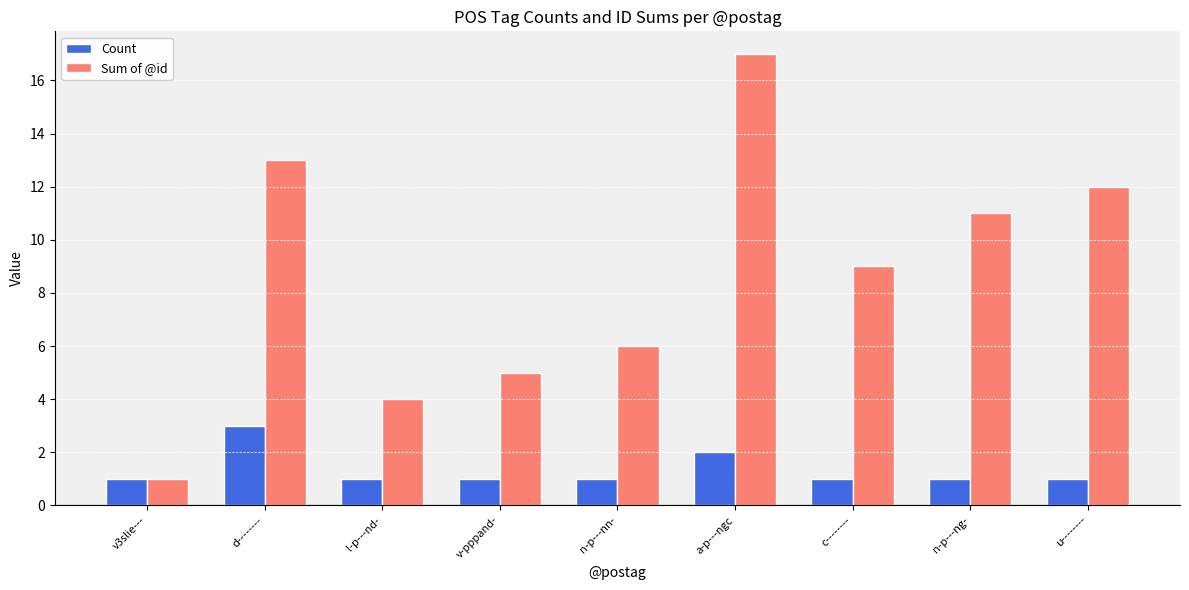

True or false: Sum of @id has a value of 2 at v-pppand-.

False